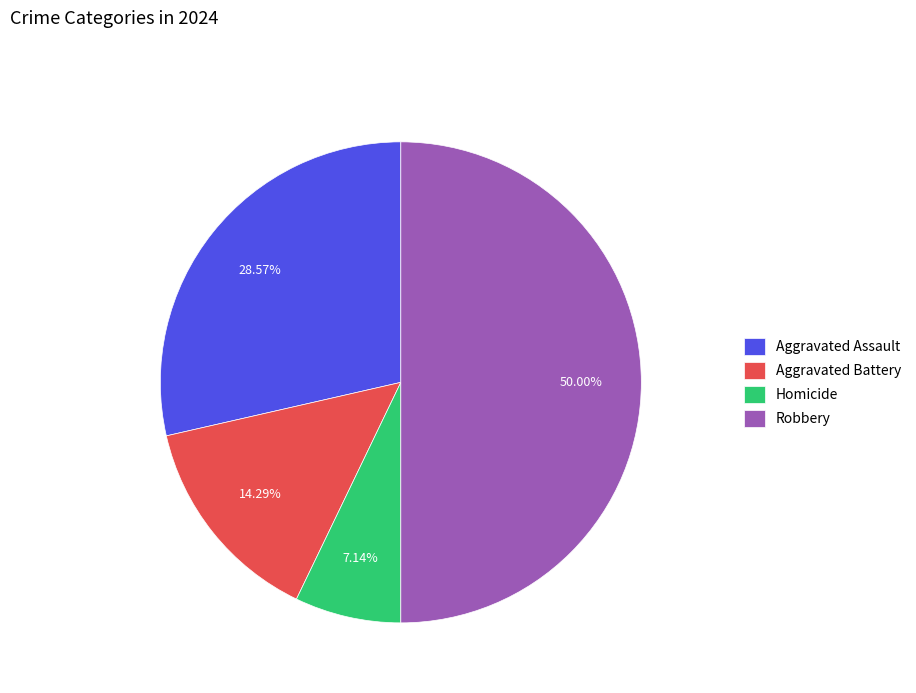

To the nearest percent, what percentage of the pie is Robbery?

50%